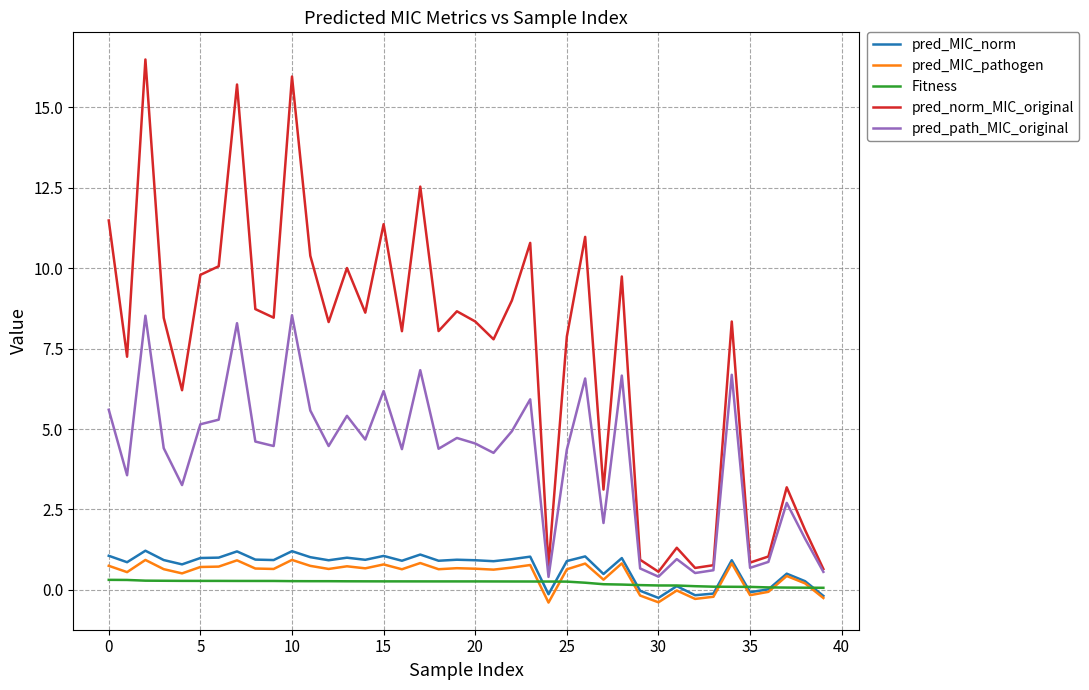

True or false: pred_MIC_norm and Fitness cross at least once.

True